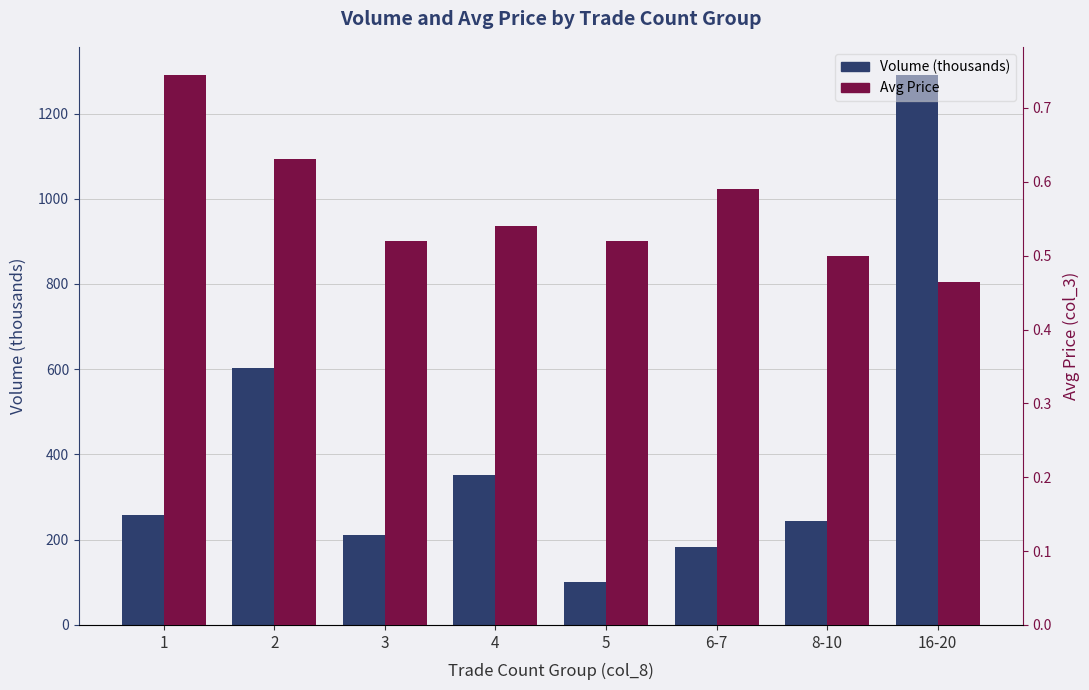

What position from the left is 4?

4